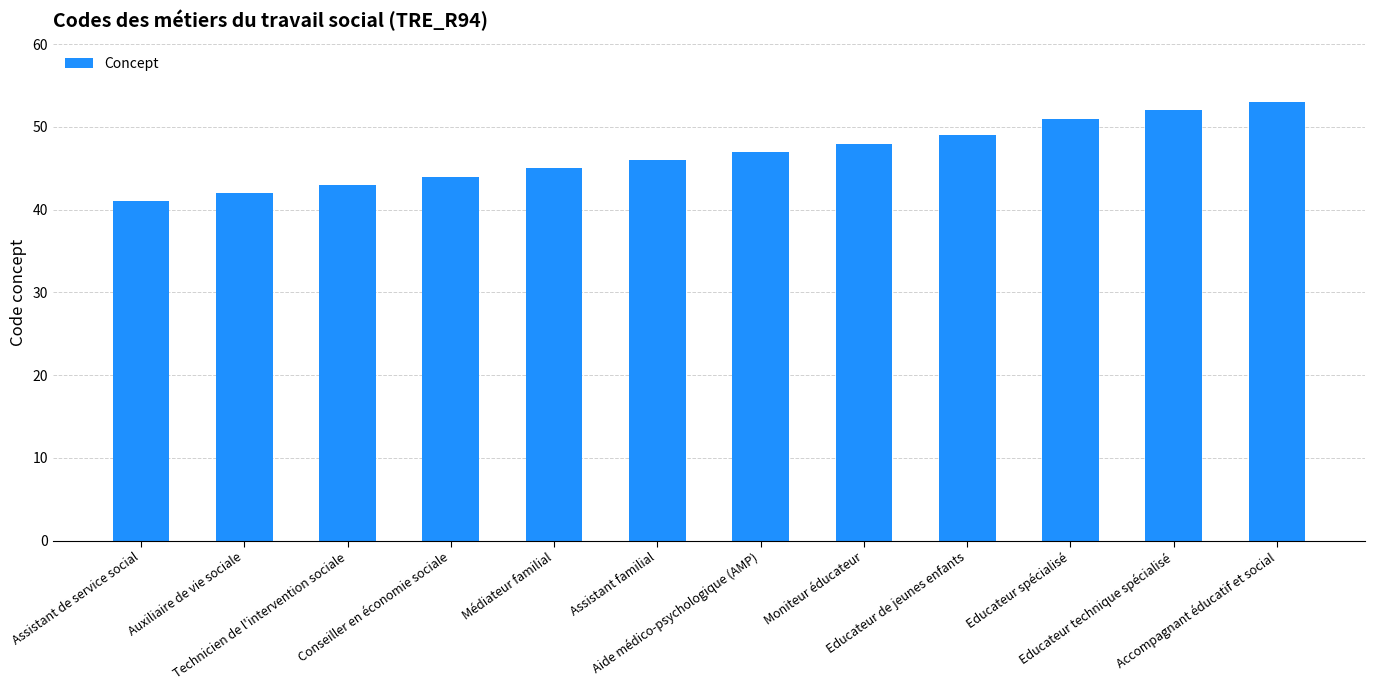

What is the minimum value shown in the chart?

41